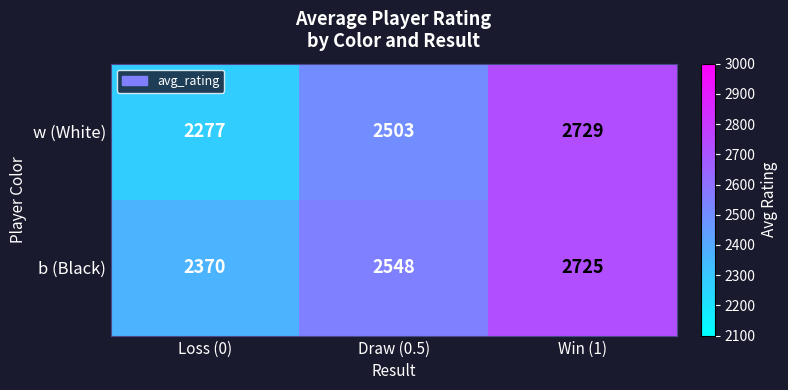

What is the smallest value displayed?

2277